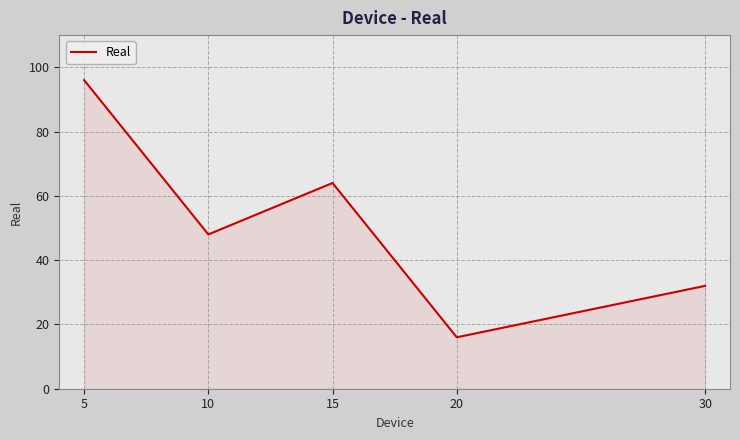

Reading left to right, what are all the values shown in this chart?

96	48	64	16	32